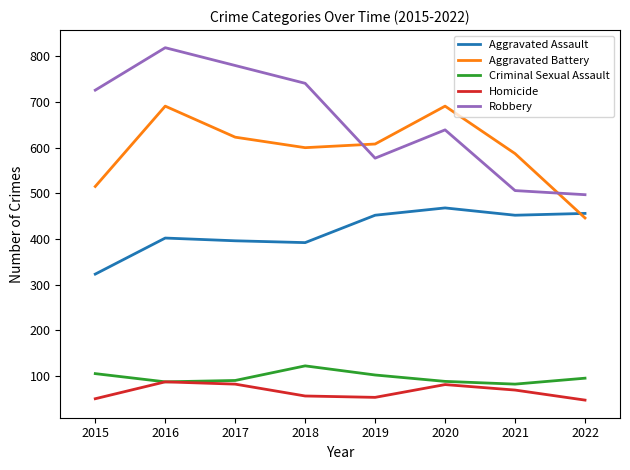

Rank the series by their maximum value, from lowest to highest.

Homicide, Criminal Sexual Assault, Aggravated Assault, Aggravated Battery, Robbery